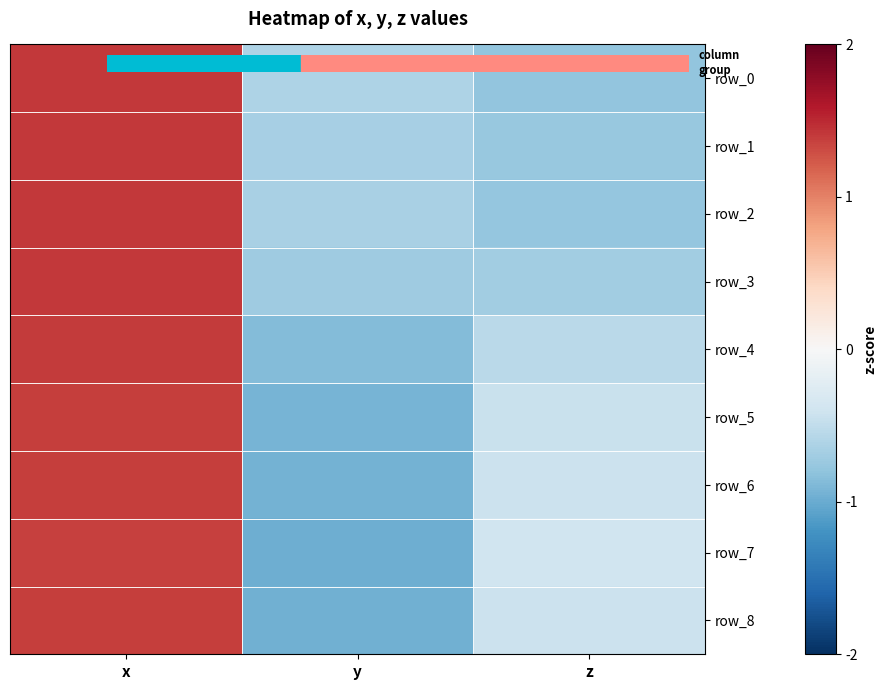

True or false: row_3 has a value of -1.1 at y.

False